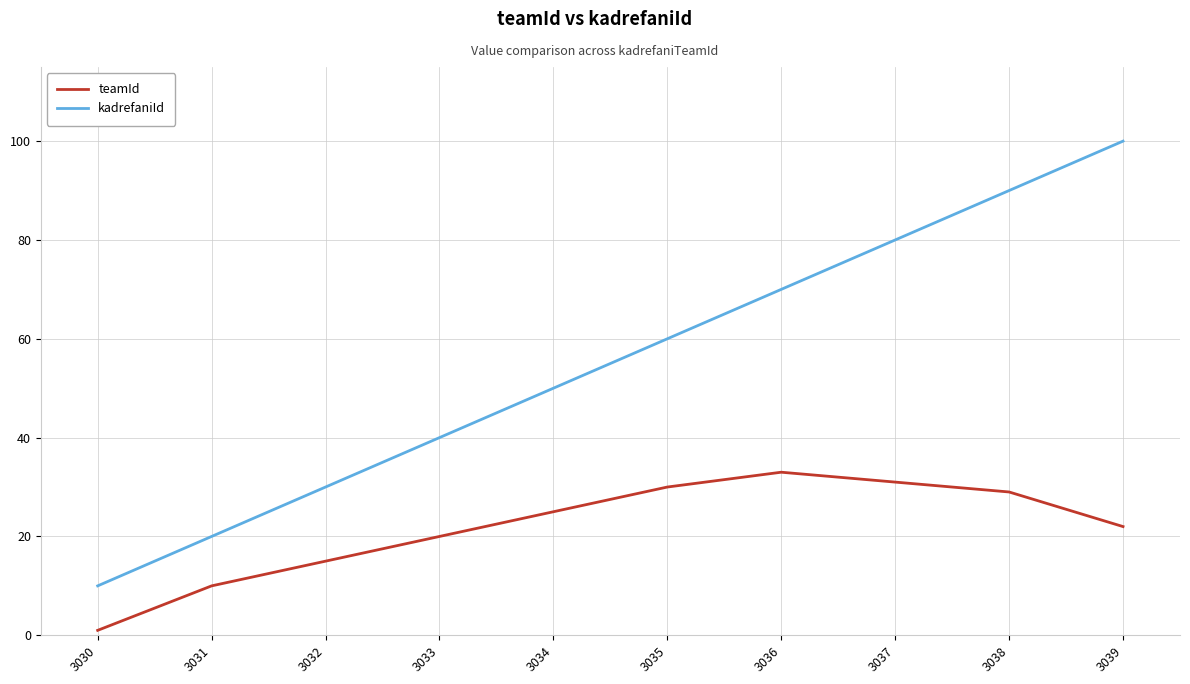

Reading left to right, what are all the values shown in this chart?

teamId: 1	10	15	20	25	30	33	31	29	22
kadrefaniId: 10	20	30	40	50	60	70	80	90	100